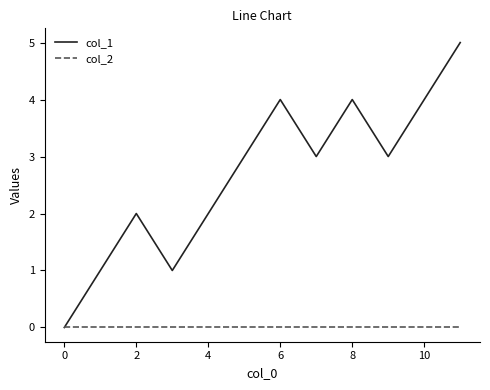

List the series in order of their peak value, highest first.

col_1, col_2